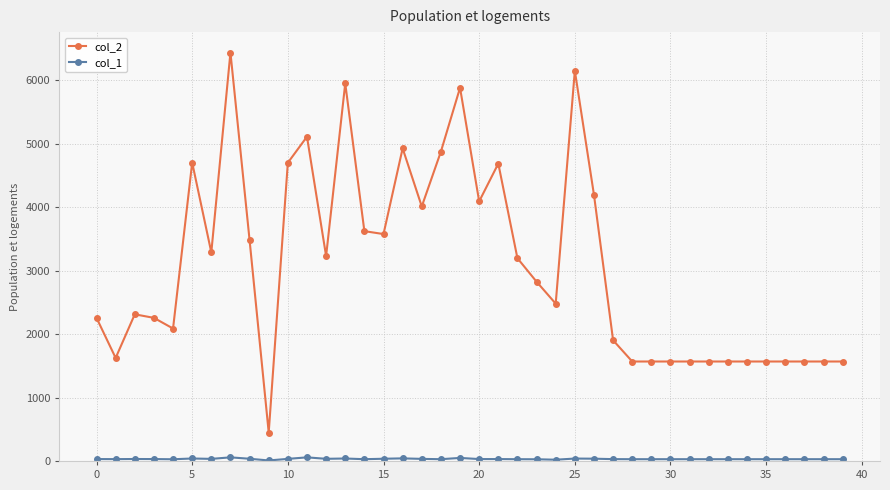

Which series has the largest range (max minus min)?

col_2